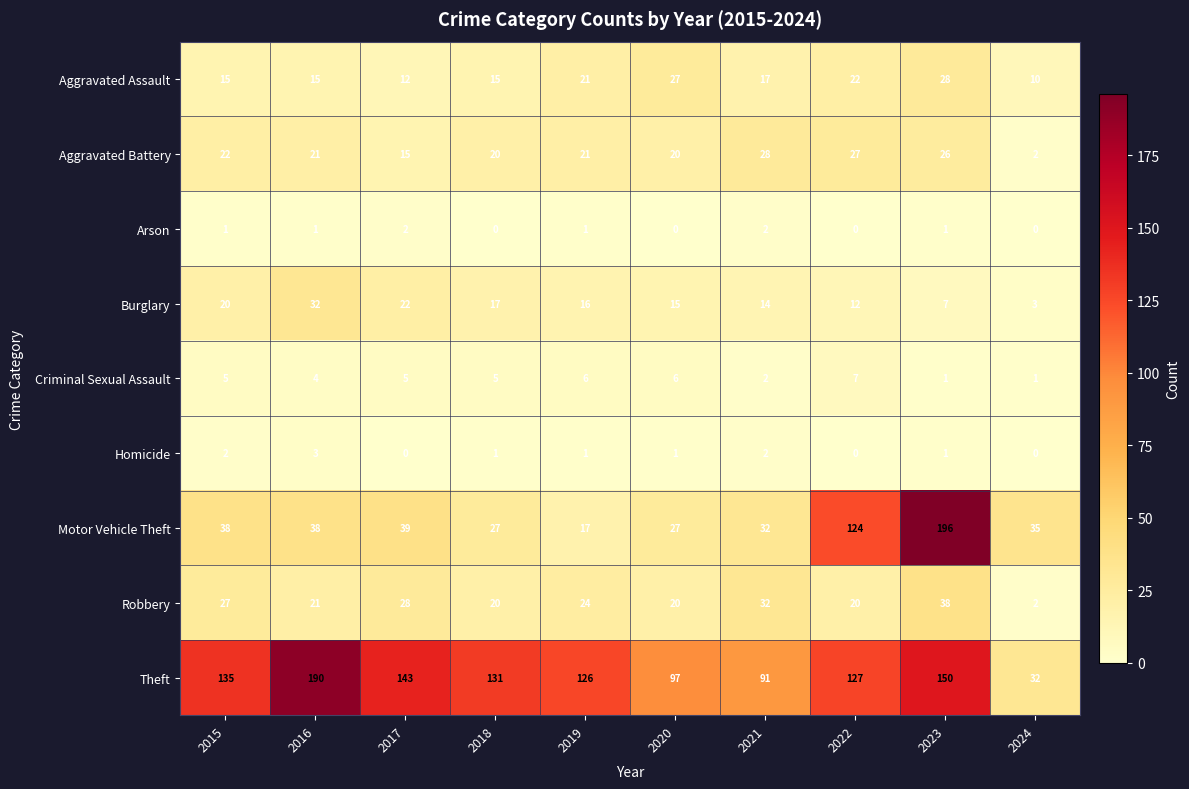

At 2017, list the series in order from smallest to largest.

Homicide, Arson, Criminal Sexual Assault, Aggravated Assault, Aggravated Battery, Burglary, Robbery, Motor Vehicle Theft, Theft